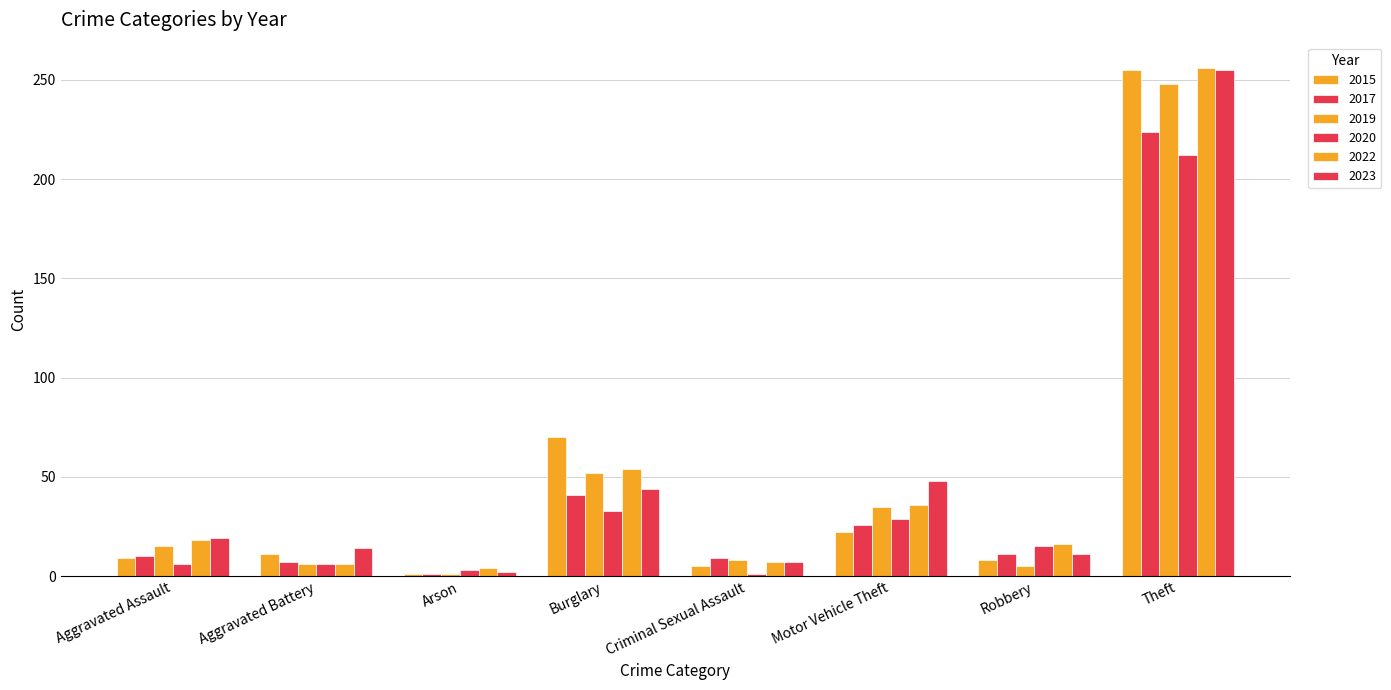

Count the number of categories in the chart.

8